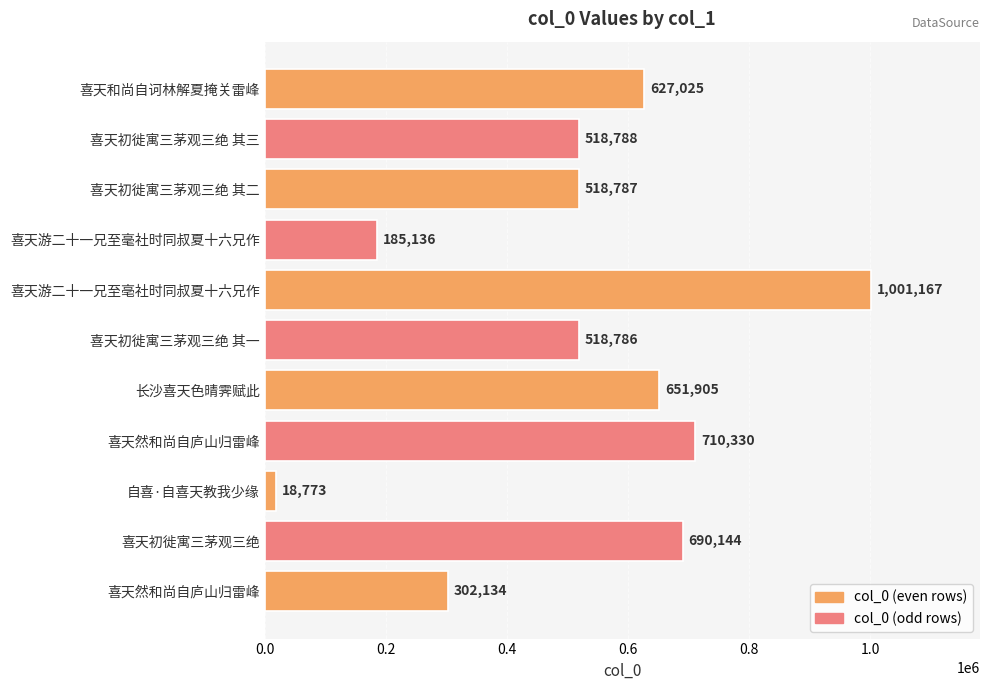

What is the maximum value shown in the chart?

1001167